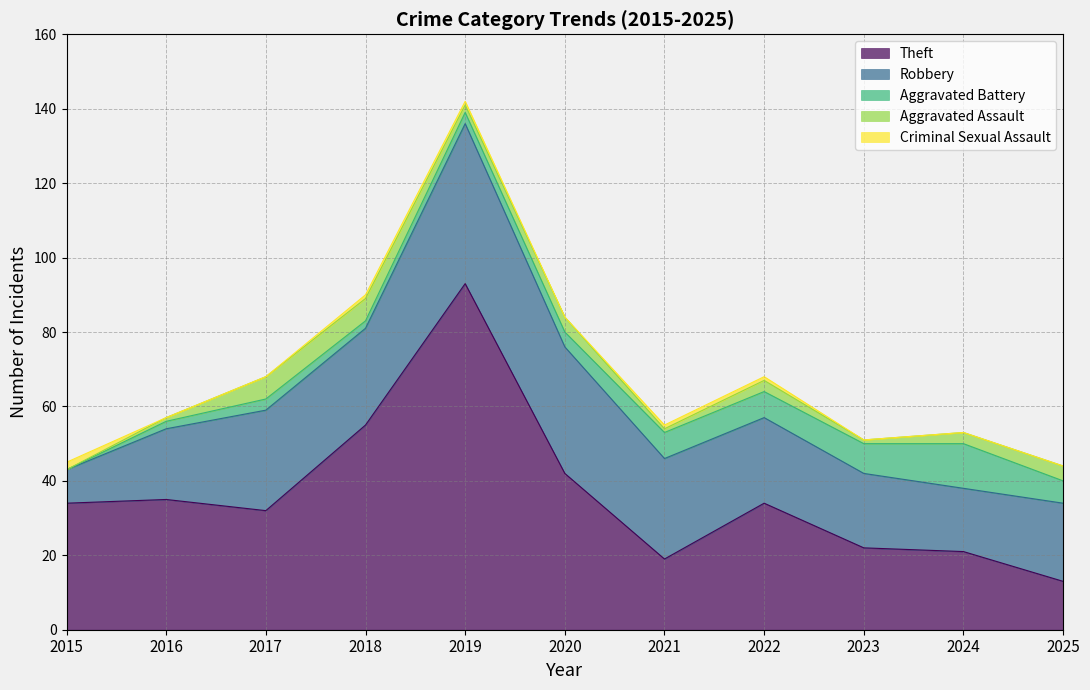

What is the average value of the Theft series?

36